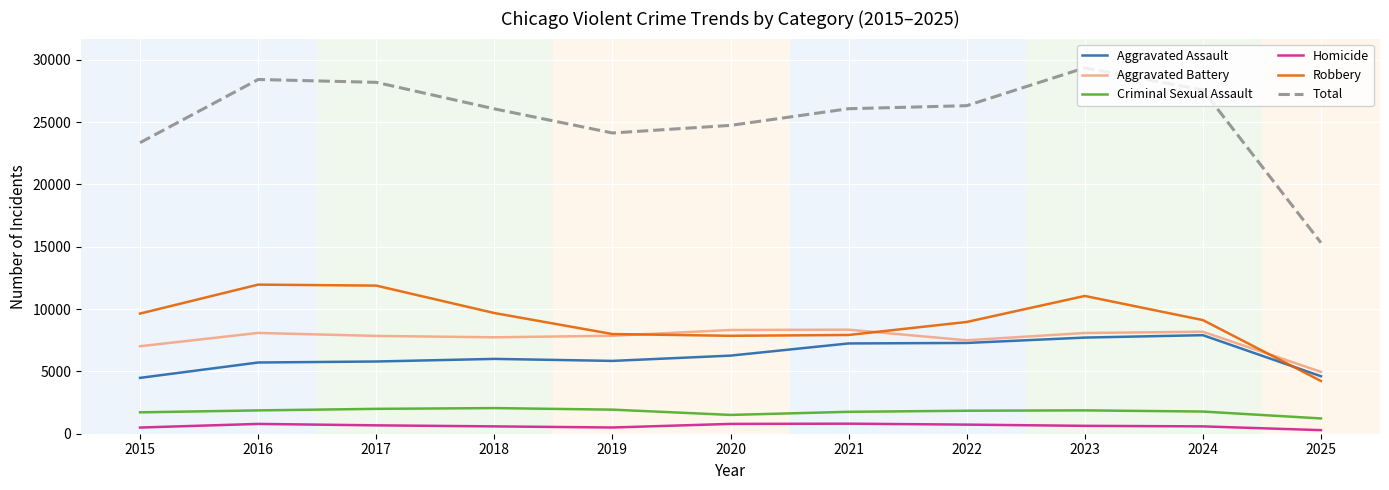

Which series has the largest range (max minus min)?

Total